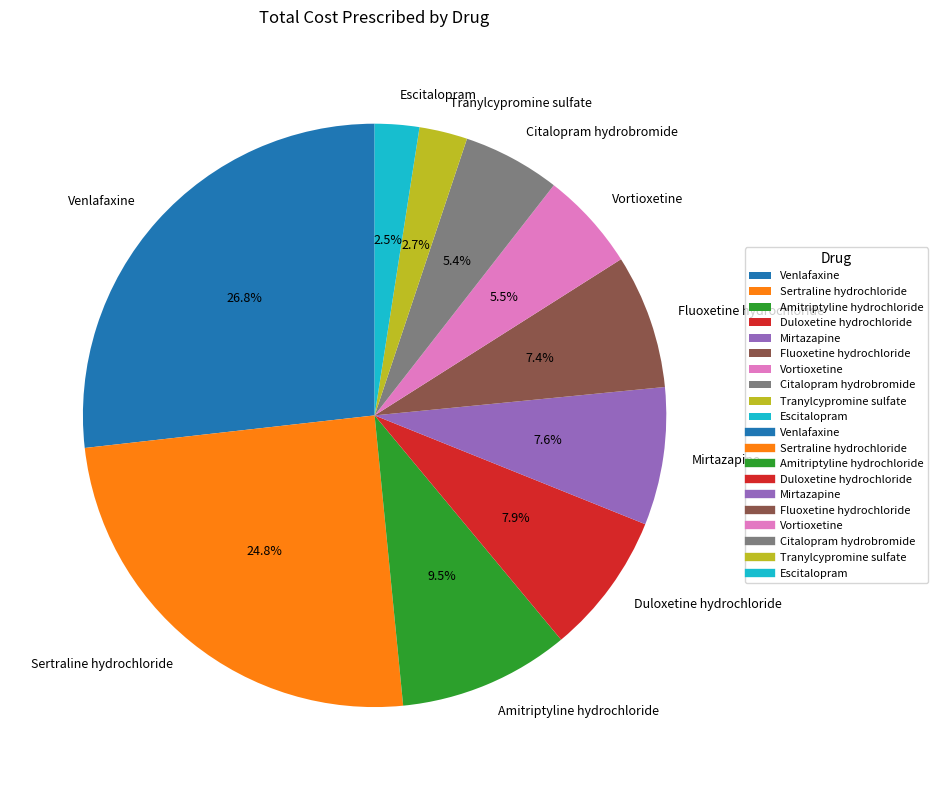

Is there any slice that represents more than half of the pie?

No